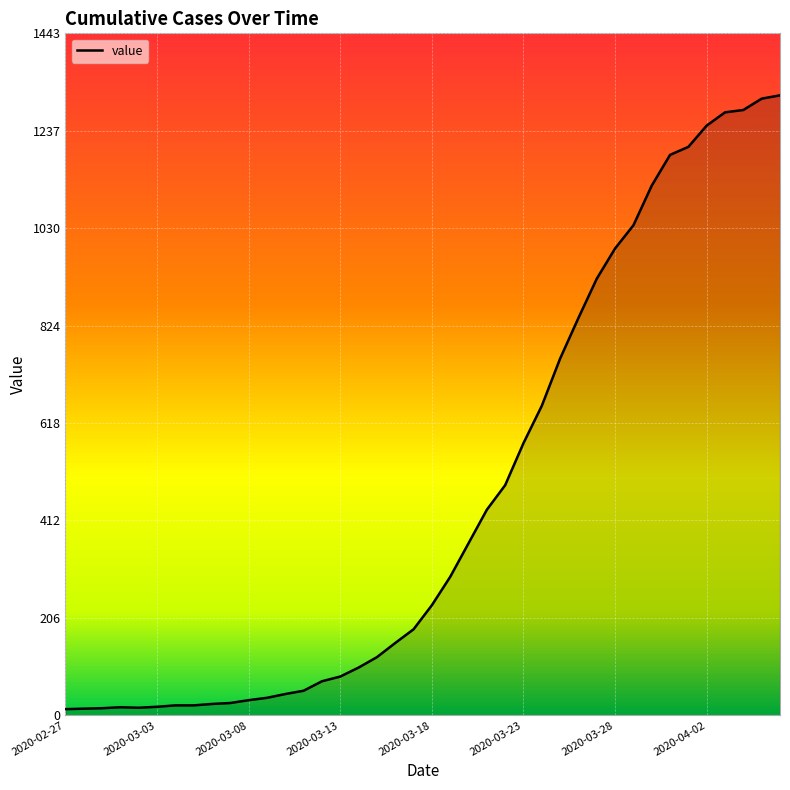

What is the greatest value displayed?

1312